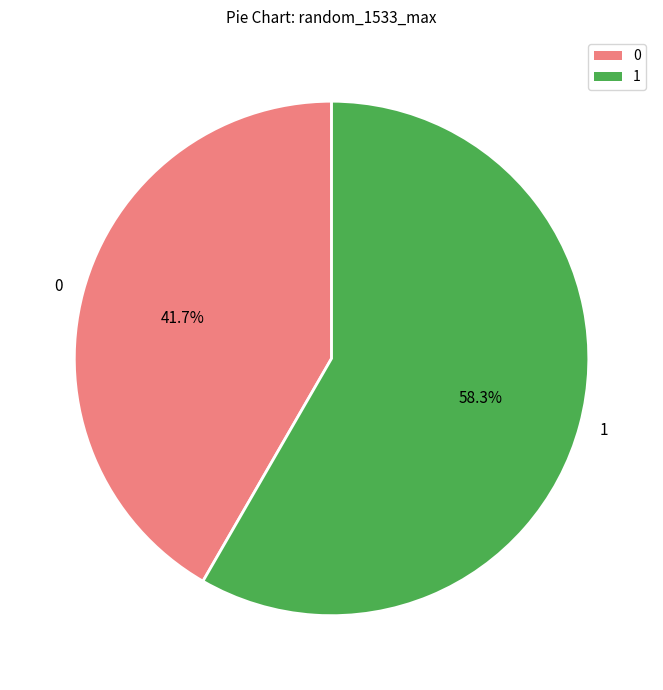

True or false: 0 accounts for 13% of the total.

False